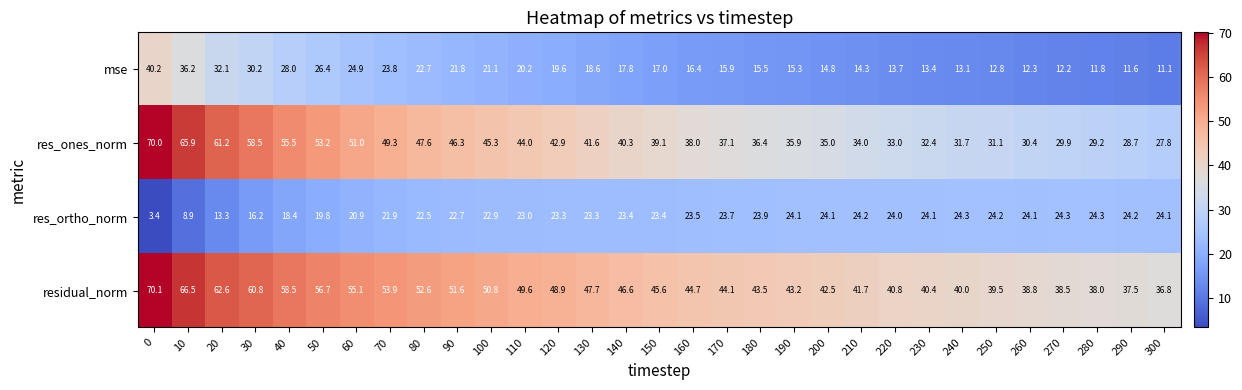

What is the minimum value shown in the chart?

3.4